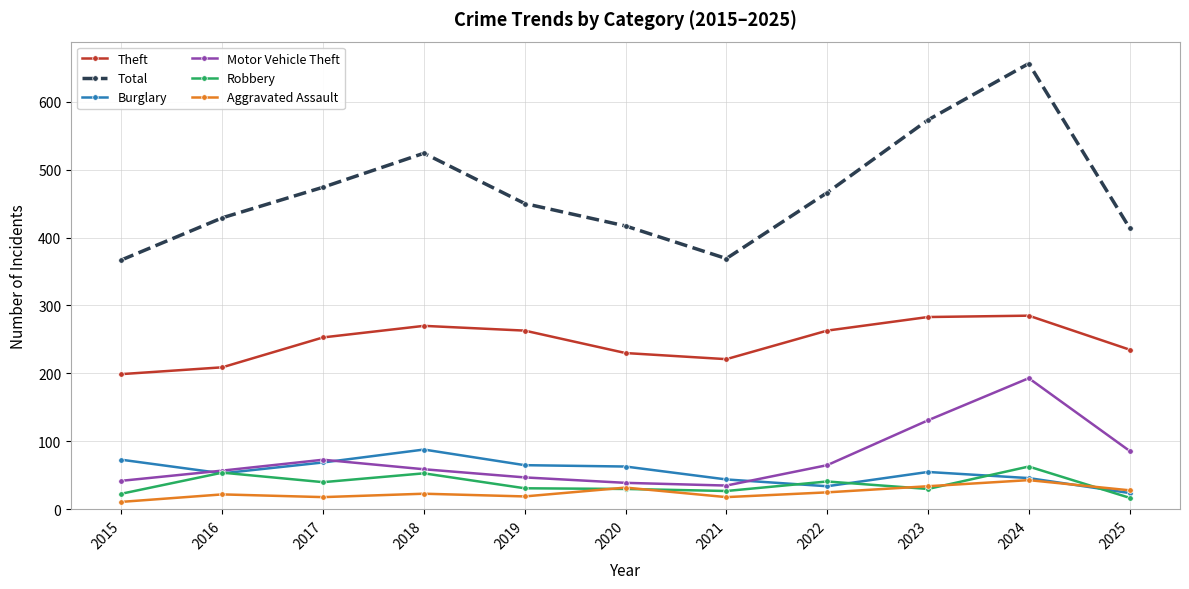

What are all the series names shown in the legend?

Theft, Total, Burglary, Motor Vehicle Theft, Robbery, Aggravated Assault